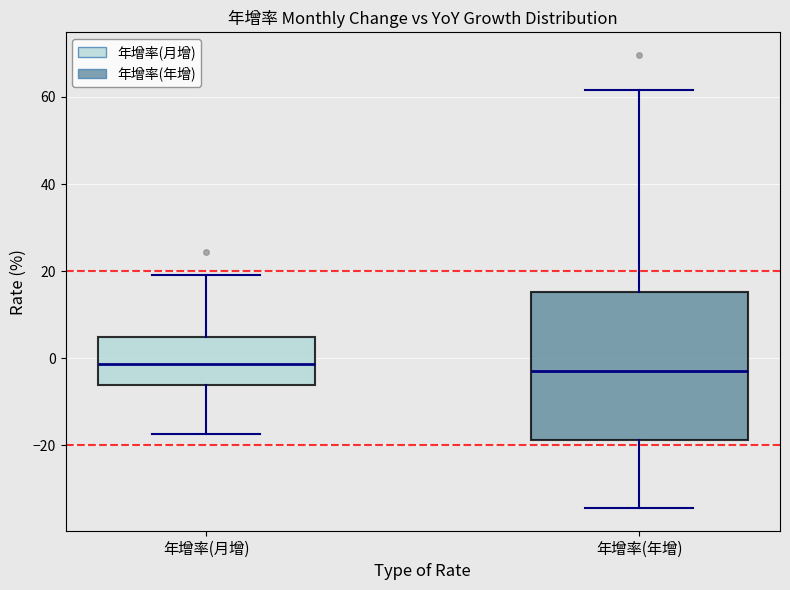

Reading left to right, transcribe this box plot: for each box, give where its median line is, the range the box spans, and where its two whiskers end, as read against the y-axis. The values are not printed on the chart, so give them approximately, as read against the axis.

年增率(月增): median -2, box -6 to 4, whiskers -18 to 20
年增率(年增): median -2, box -18 to 16, whiskers -34 to 62